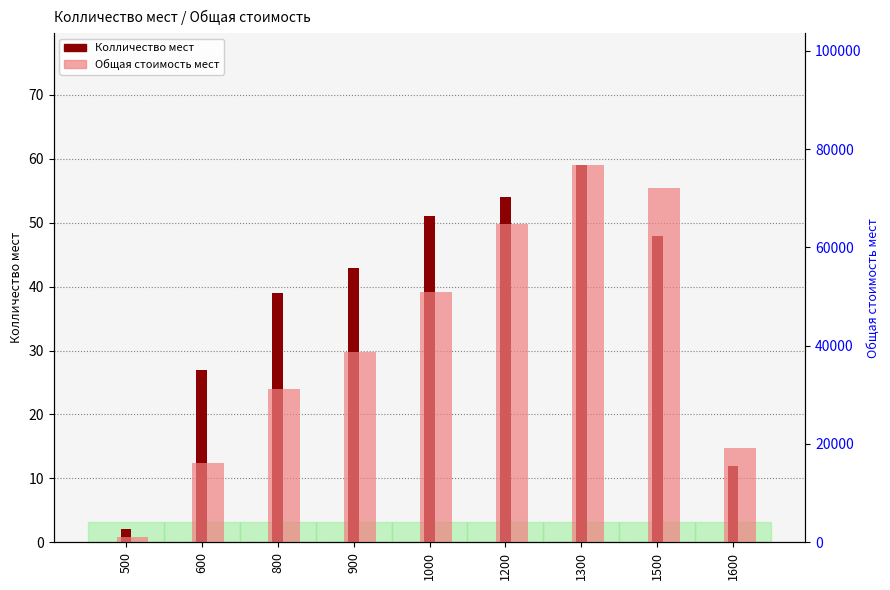

Rank the series at 900 from highest to lowest value.

Общая стоимость мест, Колличество мест